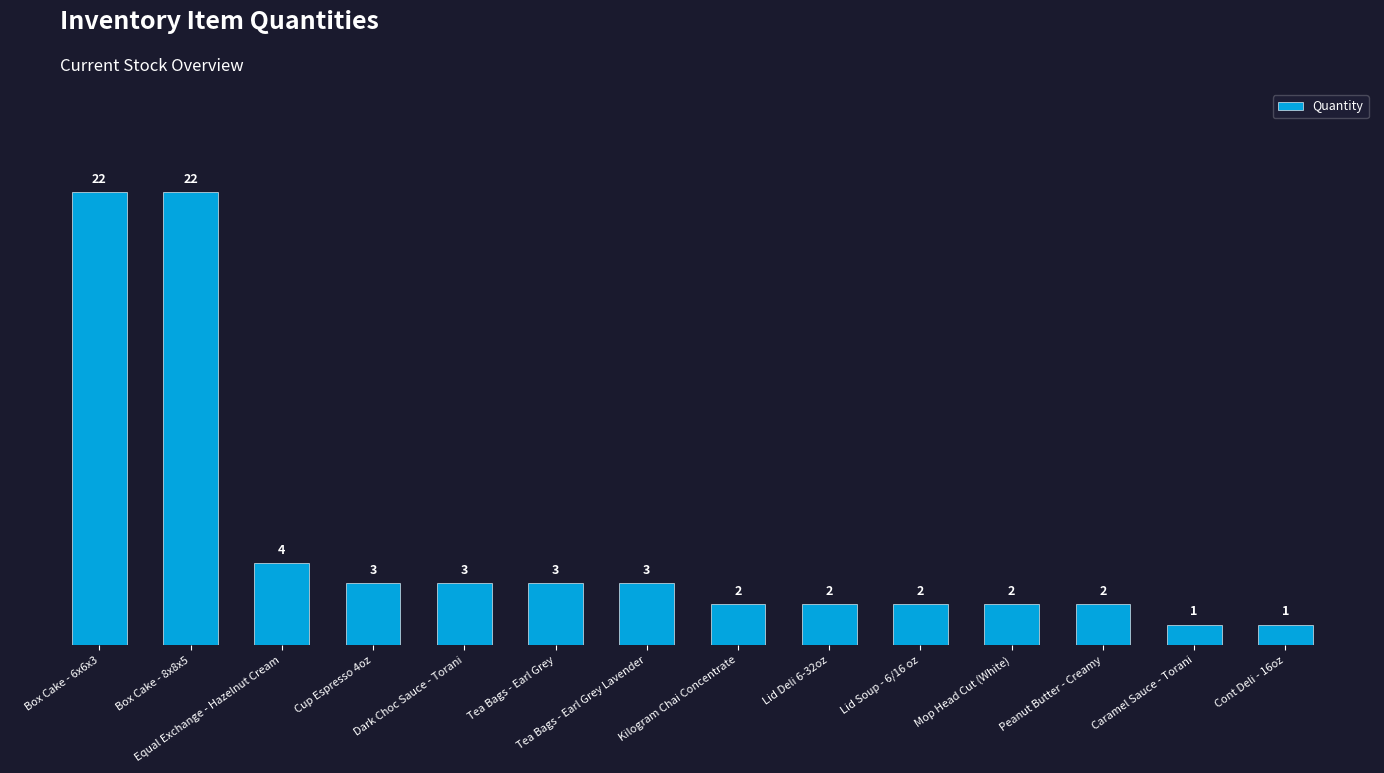

What is the sum of all values?

72